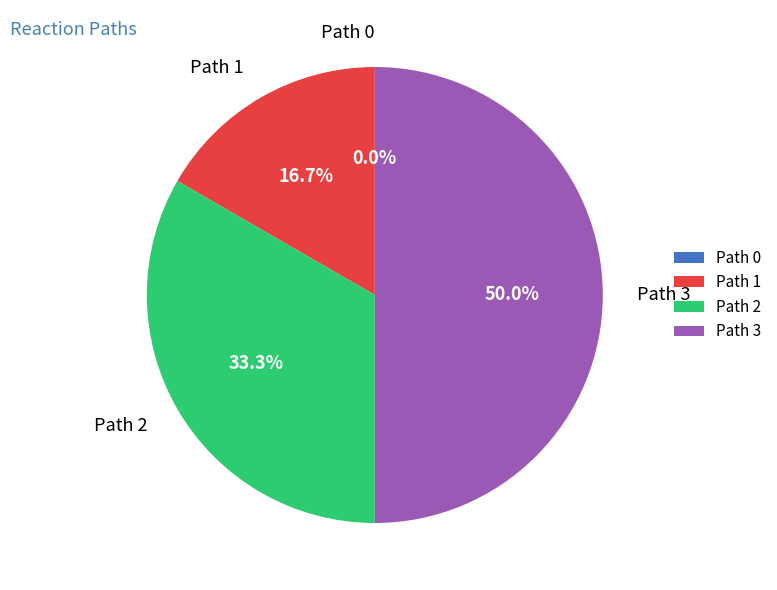

Which has a higher value, Path 3 or Path 2?

Path 3